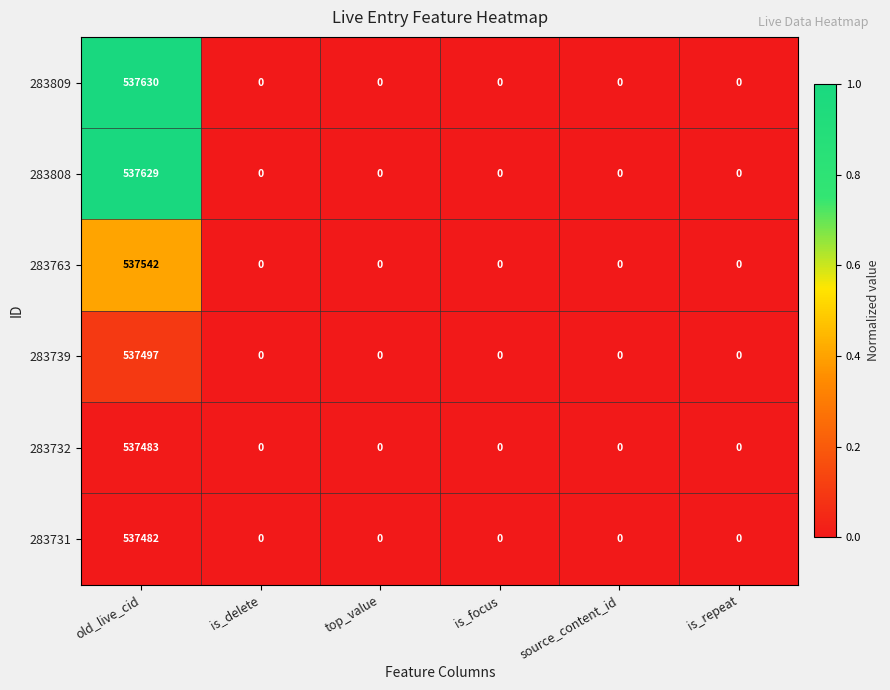

List the series in order of their peak value, lowest first.

283731, 283732, 283739, 283763, 283808, 283809